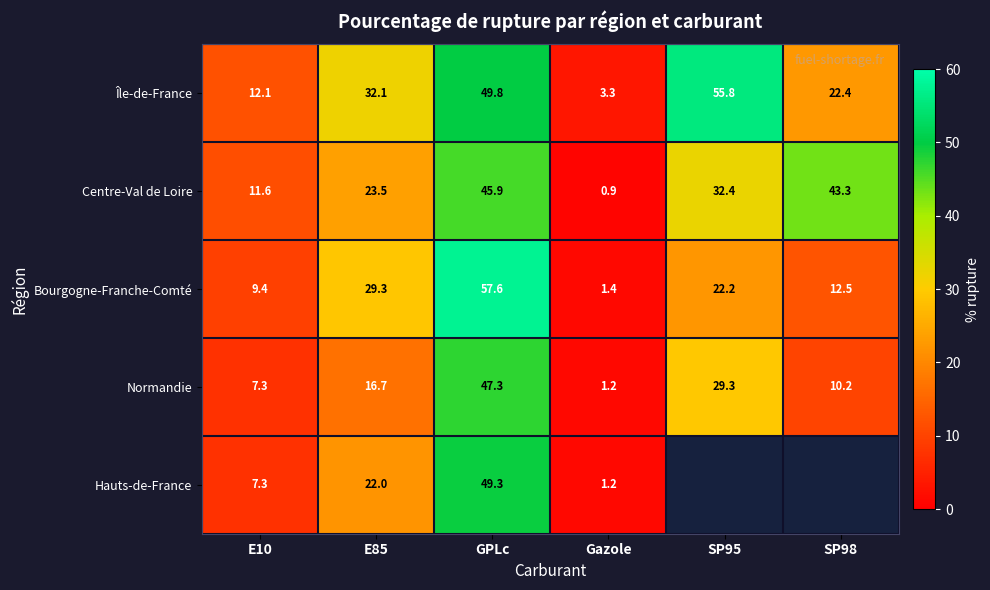

How many data points in Normandie are above 16?

3